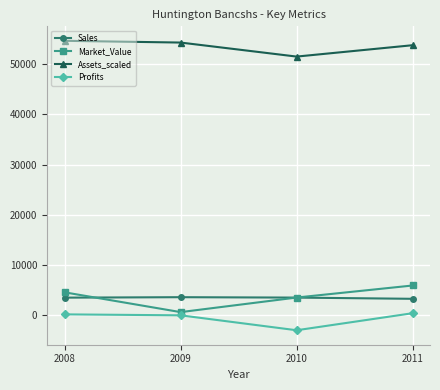

What is the difference between the maximum and minimum values in the Assets_scaled series?

3150.0